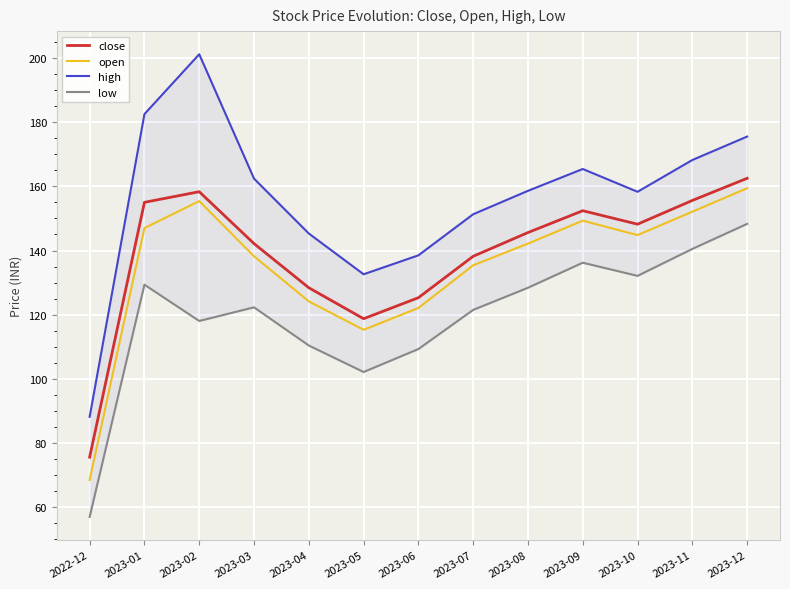

What is the total value across all series at 2023-09?

603.3